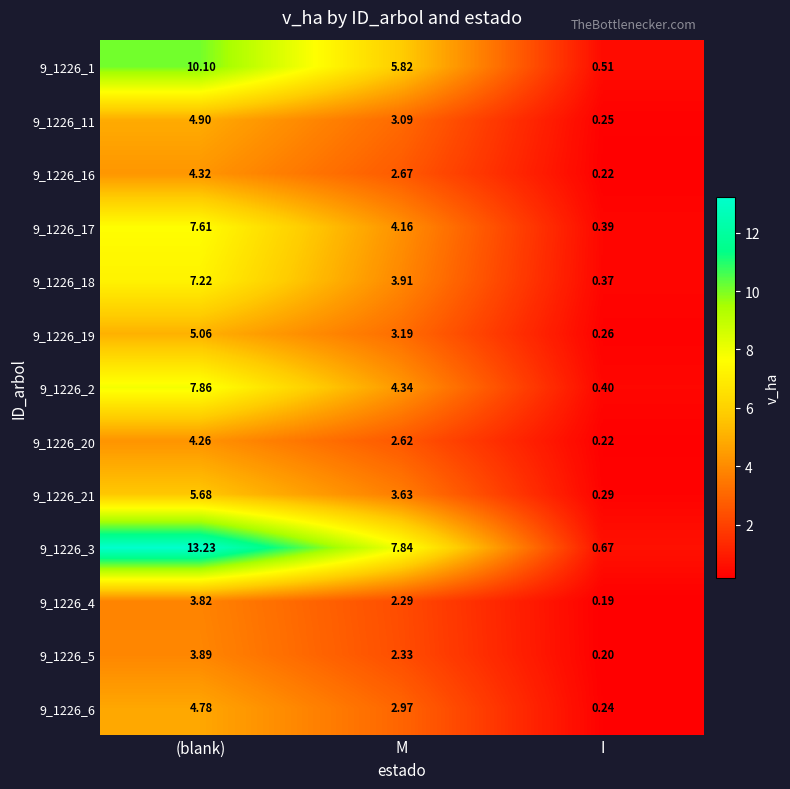

At which label does 9_1226_5 reach its peak?

(blank)